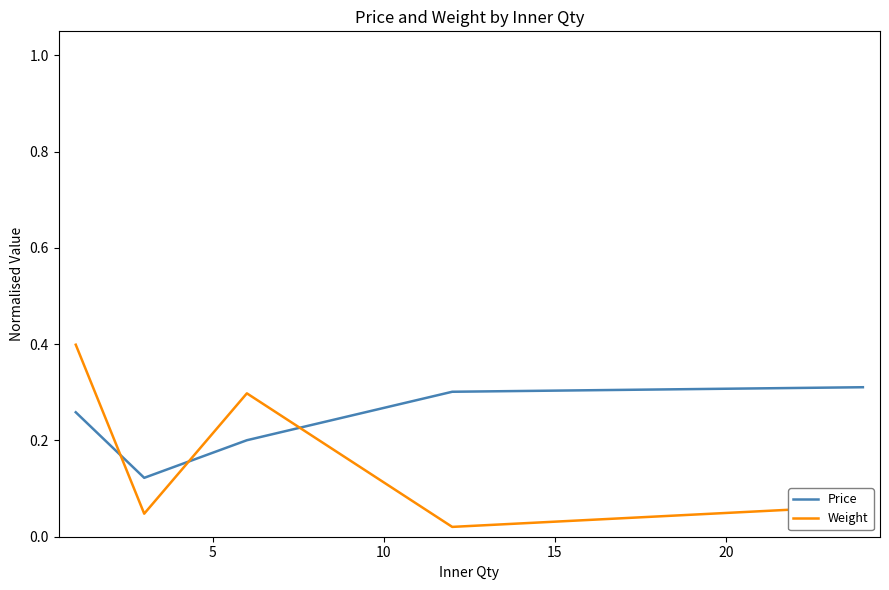

Which series ends up on top after the final intersection of Price and Weight?

Price